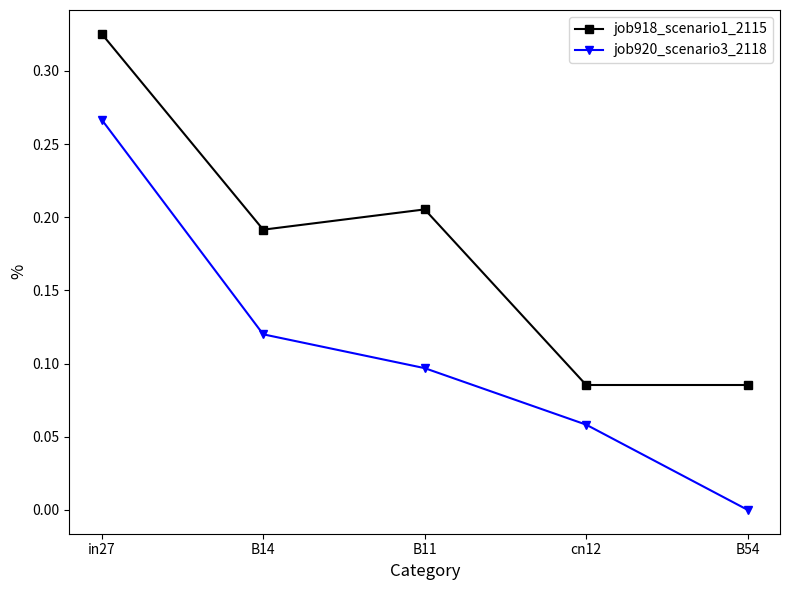

True or false: job918_scenario1_2115 has a value of 0.1 at cn12.

True